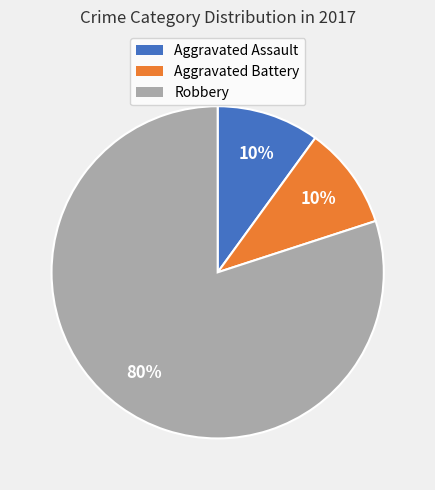

What is the majority slice?

Robbery